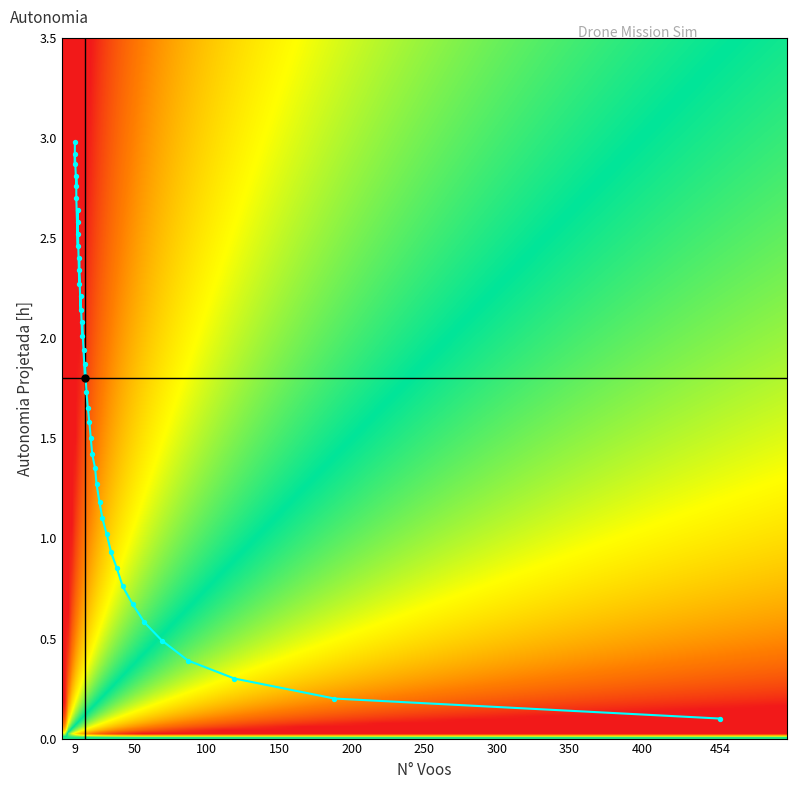

What is the range of X values (max minus min)?

445.0